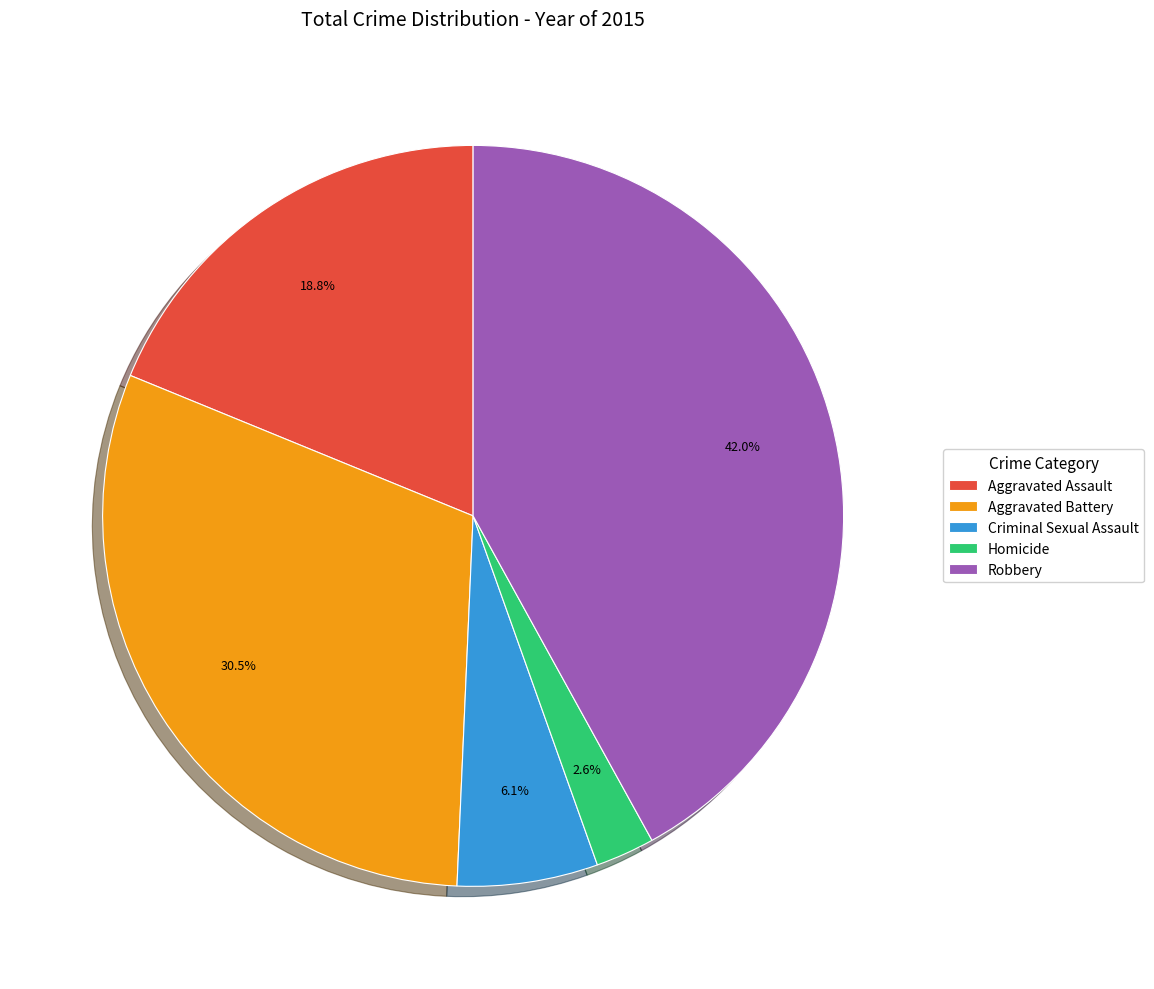

Between Aggravated Battery and Robbery, which is larger?

Robbery